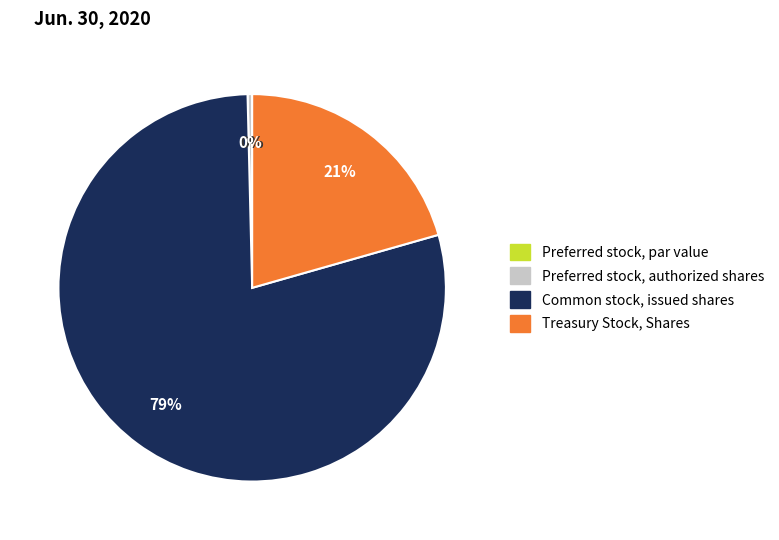

Which slice is the largest?

Common stock, issued shares